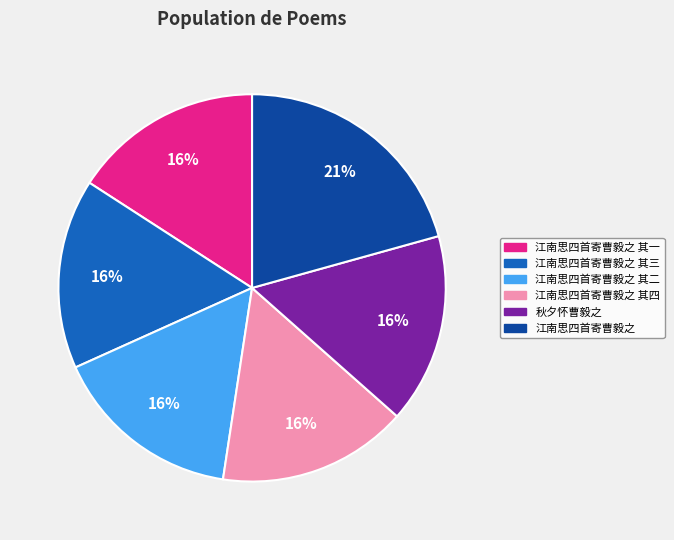

How many segments does this pie chart have?

6